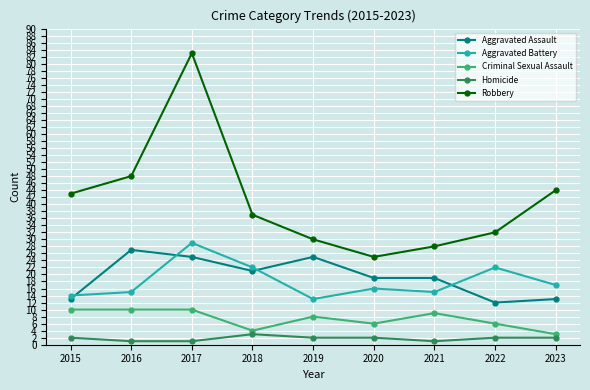

Does the chart display data point markers on the line(s)?

Yes